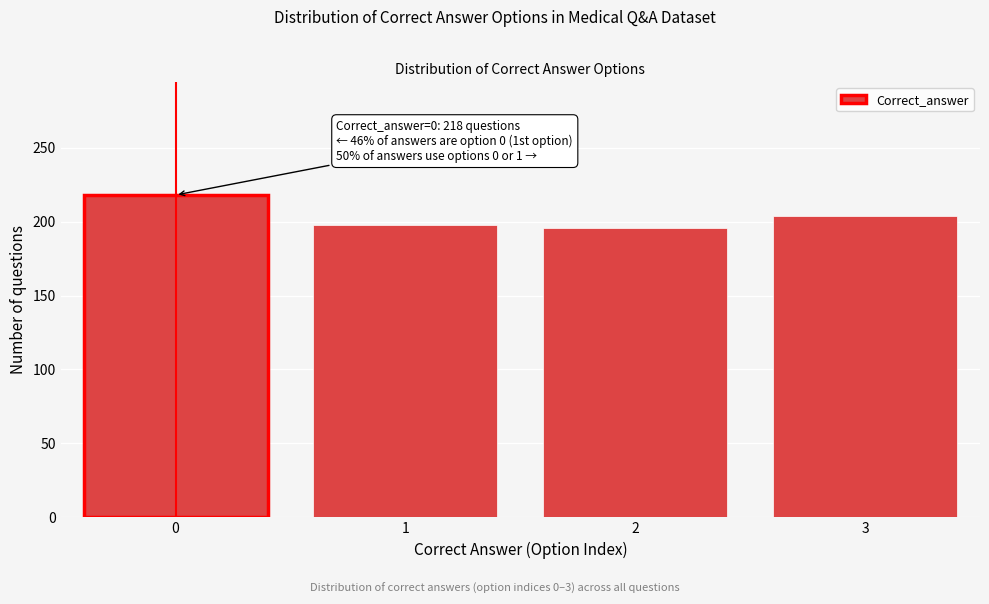

Reading left to right, what are all the values shown in this chart?

218	198	196	204